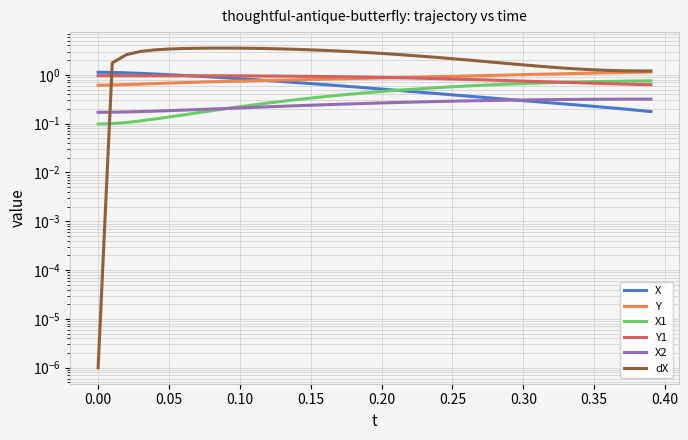

Reading left to right, what are all the values shown in this chart?

X: 1.1	1.1	1.1	1.1	1.0	1.0	1.0	0.9	0.9	0.9	0.8	0.8	0.8	0.7	0.7	0.7	0.6	0.6	0.6	0.5	0.5	0.5	0.5	0.4	0.4	0.4	0.4	0.3	0.3	0.3	0.3	0.3	0.3	0.3	0.2	0.2	0.2	0.2	0.2	0.2
Y: 0.6	0.6	0.6	0.6	0.7	0.7	0.7	0.7	0.7	0.7	0.7	0.8	0.8	0.8	0.8	0.8	0.8	0.8	0.8	0.9	0.9	0.9	0.9	0.9	0.9	0.9	0.9	1.0	1.0	1.0	1.0	1.0	1.0	1.1	1.1	1.1	1.1	1.1	1.1	1.1
X1: 0.1	0.1	0.1	0.1	0.1	0.1	0.2	0.2	0.2	0.2	0.2	0.2	0.3	0.3	0.3	0.3	0.4	0.4	0.4	0.4	0.5	0.5	0.5	0.5	0.5	0.6	0.6	0.6	0.6	0.6	0.7	0.7	0.7	0.7	0.7	0.7	0.7	0.7	0.8	0.8
Y1: 1.0	1.0	1.0	1.0	1.0	1.0	1.0	1.0	1.0	1.0	1.0	1.0	0.9	0.9	0.9	0.9	0.9	0.9	0.9	0.9	0.9	0.9	0.9	0.8	0.8	0.8	0.8	0.8	0.8	0.8	0.7	0.7	0.7	0.7	0.7	0.7	0.7	0.6	0.6	0.6
X2: 0.2	0.2	0.2	0.2	0.2	0.2	0.2	0.2	0.2	0.2	0.2	0.2	0.2	0.2	0.2	0.2	0.2	0.2	0.3	0.3	0.3	0.3	0.3	0.3	0.3	0.3	0.3	0.3	0.3	0.3	0.3	0.3	0.3	0.3	0.3	0.3	0.3	0.3	0.3	0.3
dX: 0.0	1.8	2.6	3.0	3.2	3.4	3.5	3.5	3.5	3.5	3.5	3.5	3.4	3.4	3.3	3.3	3.2	3.1	3.0	2.9	2.7	2.6	2.5	2.4	2.3	2.1	2.0	1.9	1.8	1.7	1.6	1.5	1.4	1.4	1.3	1.3	1.2	1.2	1.2	1.2